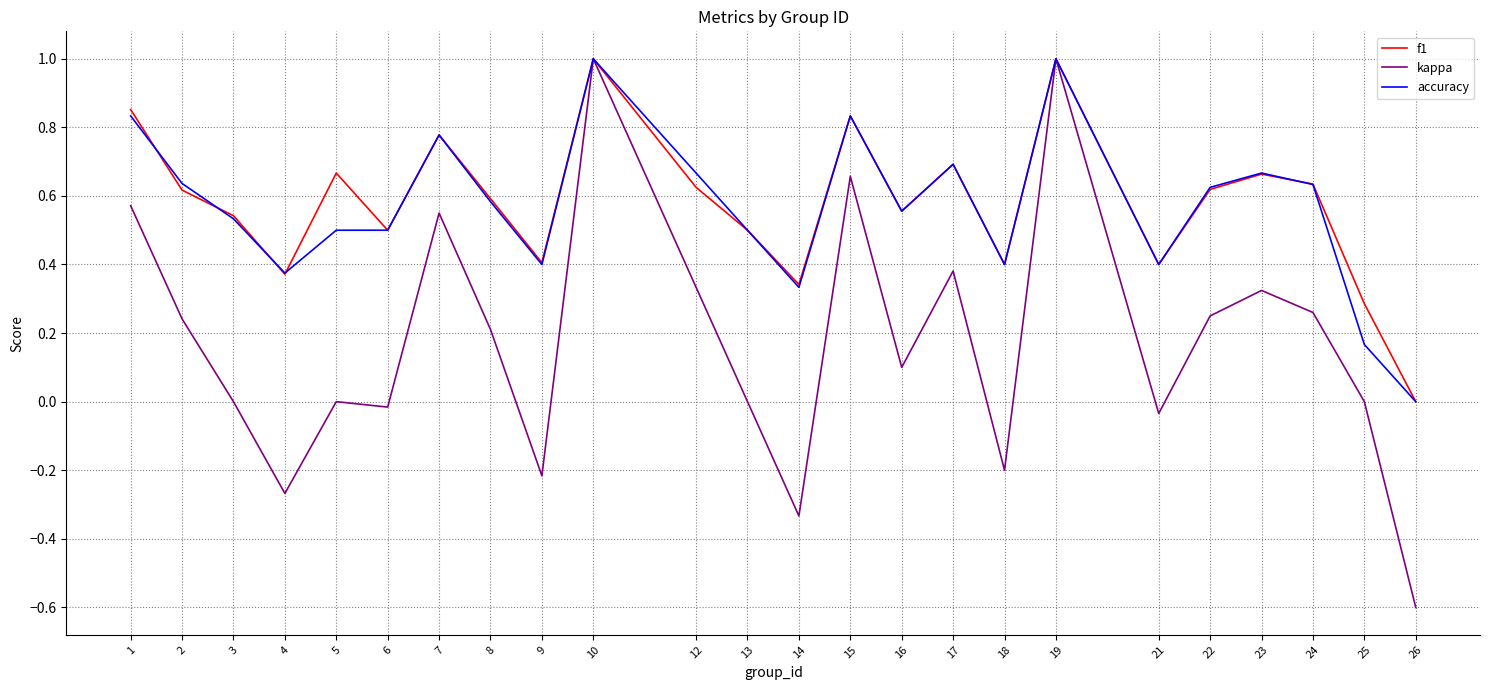

At which label is accuracy closest to 0?

26